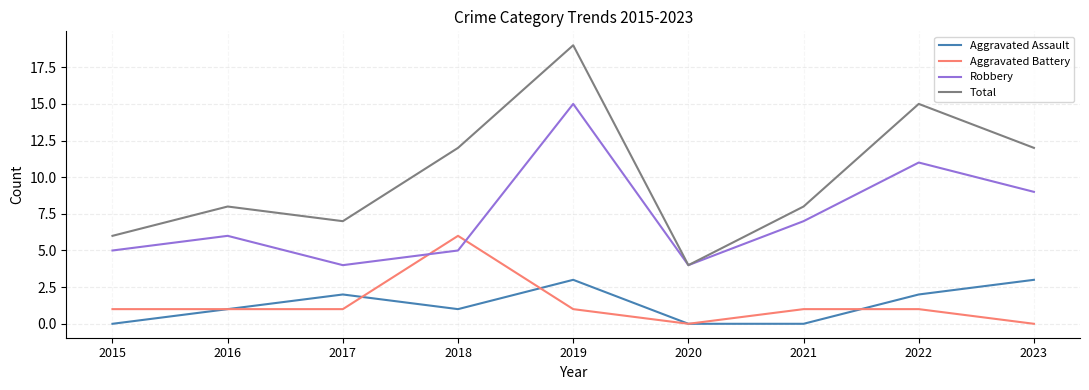

What is the sum of the Aggravated Assault values at 2019 and 2021?

3